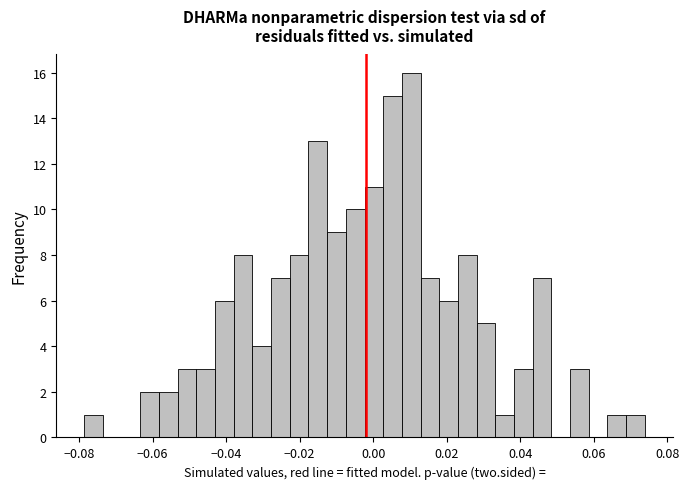

Read against the x-axis, roughly where is the centre of the tallest bar?

0.010